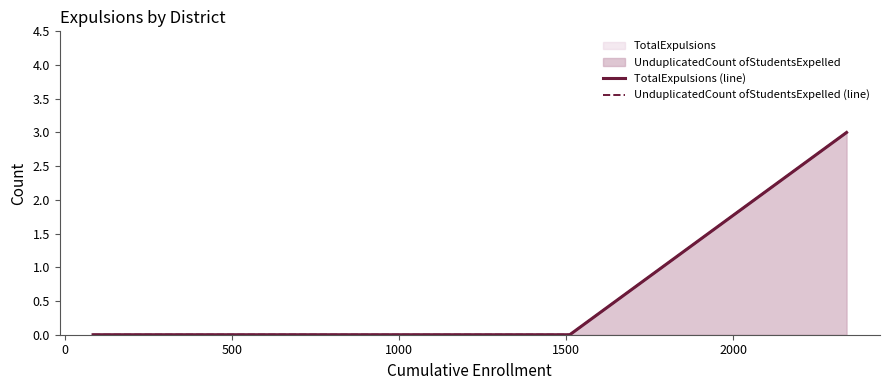

True or false: UnduplicatedCount ofStudentsExpelled (line) has a value of 1 at 1500.

False